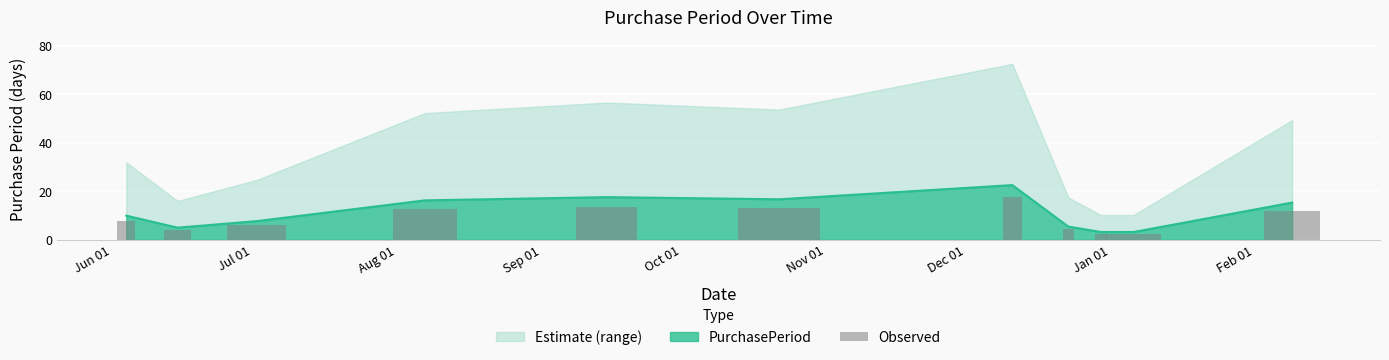

What is the sum of the values at 2015-12-11 and 2015-07-02?

30.1